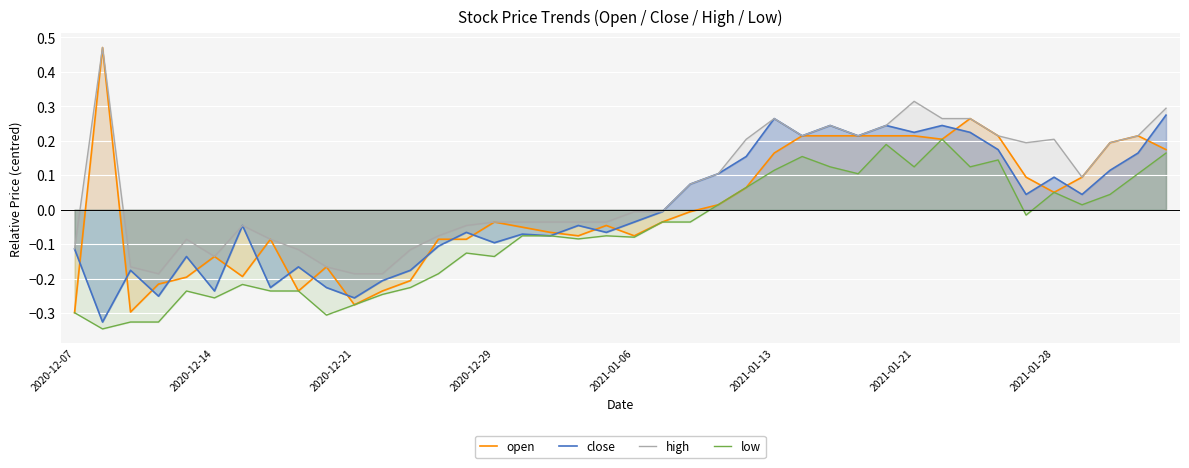

Reading left to right, what are all the values shown in this chart?

open: -0.3	0.5	-0.3	-0.2	-0.2	-0.1	-0.2	-0.1	-0.2	-0.2	-0.3	-0.2	-0.2	-0.1	-0.1	-0.0	-0.1	-0.1	-0.1	-0.0	-0.1	-0.0	-0.0	0.0	0.1	0.2	0.2	0.2	0.2	0.2	0.2	0.2	0.3	0.2	0.1	0.0	0.1	0.2	0.2	0.2
close: -0.1	-0.3	-0.2	-0.3	-0.1	-0.2	-0.0	-0.2	-0.2	-0.2	-0.3	-0.2	-0.2	-0.1	-0.1	-0.1	-0.1	-0.1	-0.0	-0.1	-0.0	-0.0	0.1	0.1	0.2	0.3	0.2	0.2	0.2	0.2	0.2	0.2	0.2	0.2	0.0	0.1	0.0	0.1	0.2	0.3
high: -0.1	0.5	-0.2	-0.2	-0.1	-0.1	-0.0	-0.1	-0.1	-0.2	-0.2	-0.2	-0.1	-0.1	-0.0	-0.0	-0.0	-0.0	-0.0	-0.0	-0.0	-0.0	0.1	0.1	0.2	0.3	0.2	0.2	0.2	0.2	0.3	0.3	0.3	0.2	0.2	0.2	0.1	0.2	0.2	0.3
low: -0.3	-0.3	-0.3	-0.3	-0.2	-0.3	-0.2	-0.2	-0.2	-0.3	-0.3	-0.2	-0.2	-0.2	-0.1	-0.1	-0.1	-0.1	-0.1	-0.1	-0.1	-0.0	-0.0	0.0	0.1	0.1	0.2	0.1	0.1	0.2	0.1	0.2	0.1	0.1	-0.0	0.0	0.0	0.0	0.1	0.2